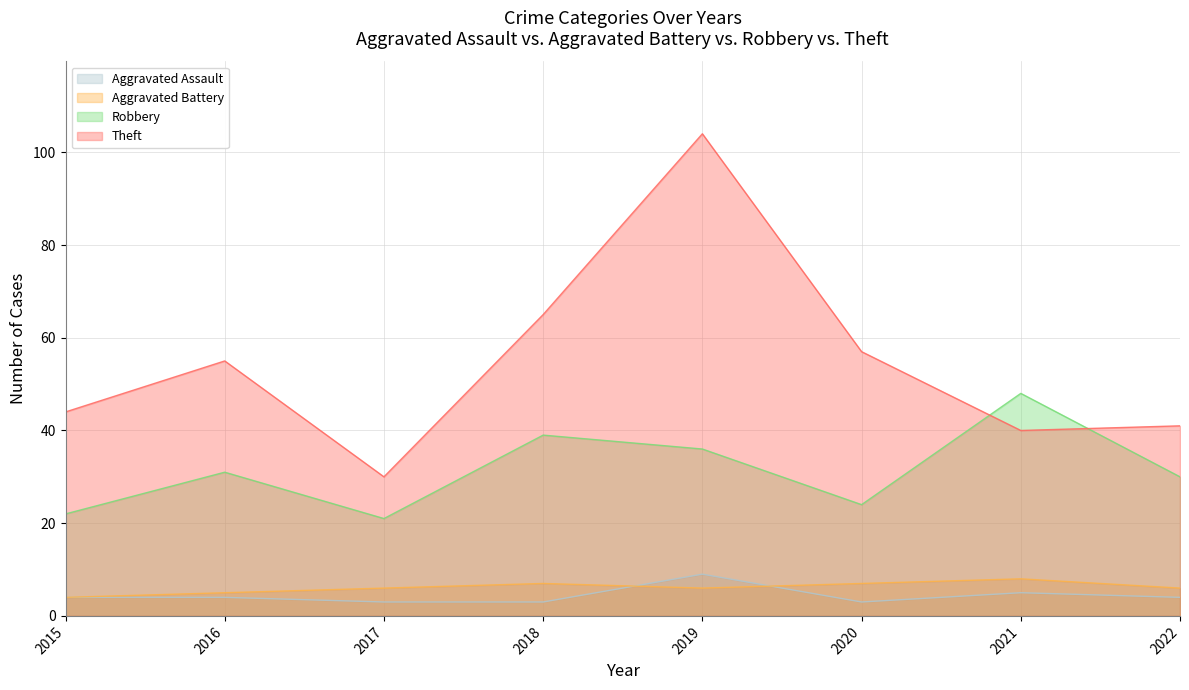

Rank the series at 2016 from highest to lowest value.

Theft, Robbery, Aggravated Battery, Aggravated Assault